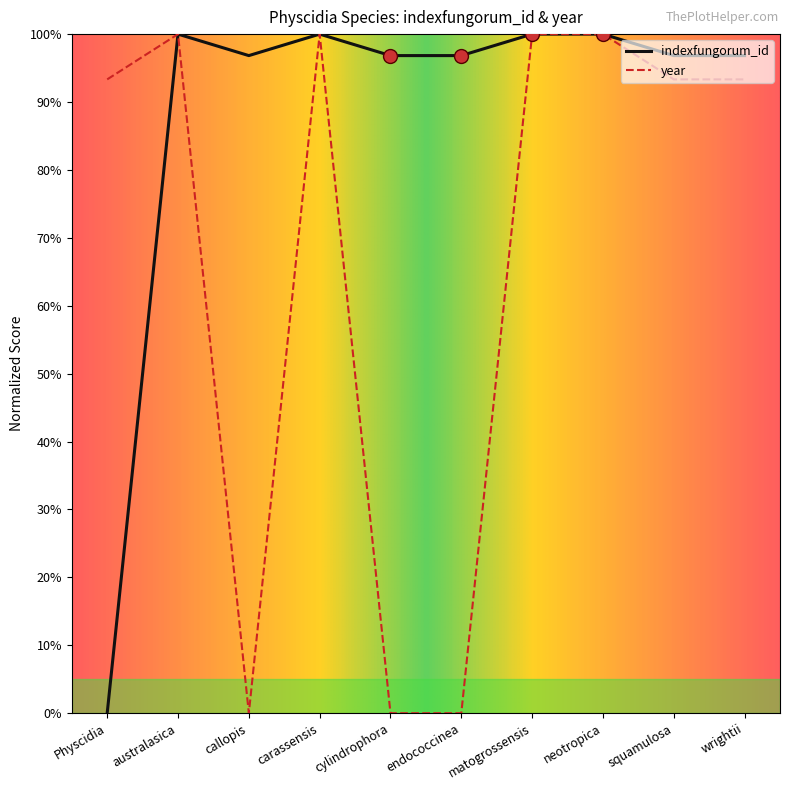

How many interior local peaks does the indexfungorum_id series have?

3